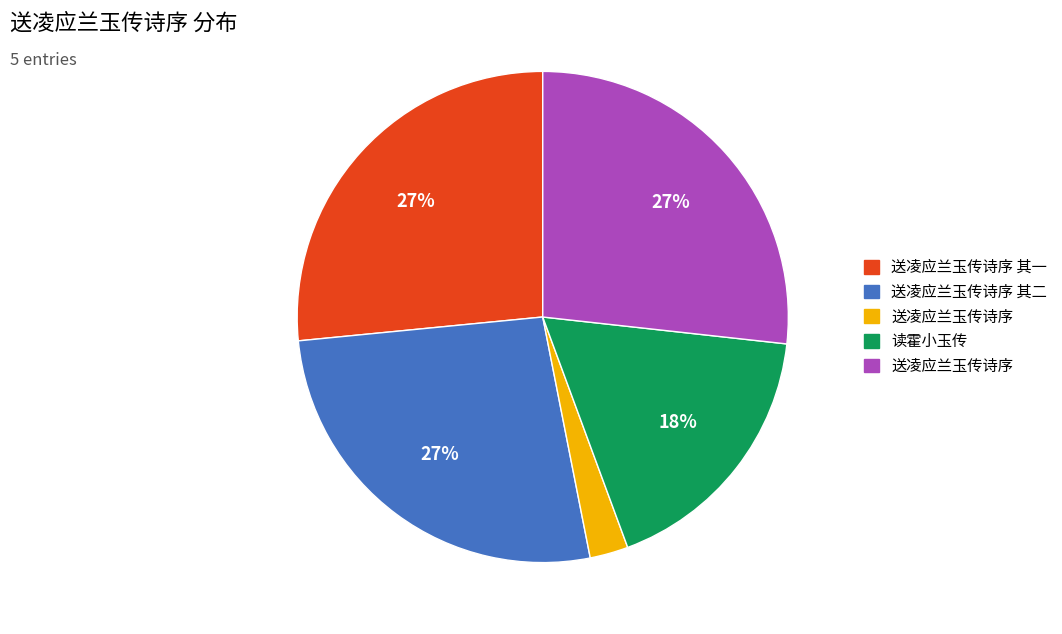

Is there any slice that represents more than half of the pie?

No